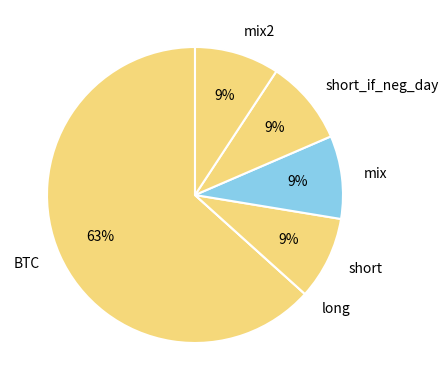

Combined, do mix and short_if_neg_day account for over 50%?

No